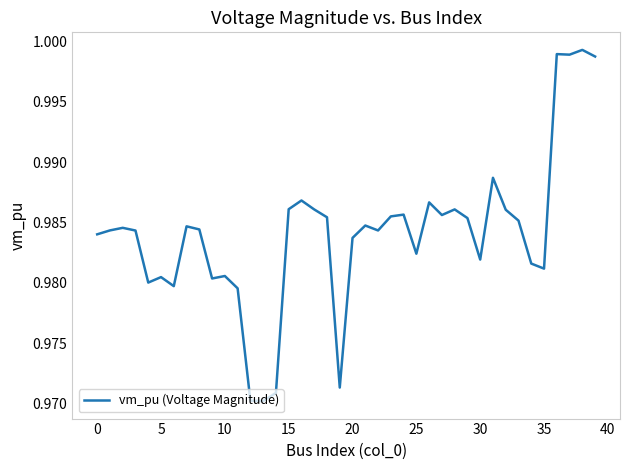

How many lines are shown in the chart?

1